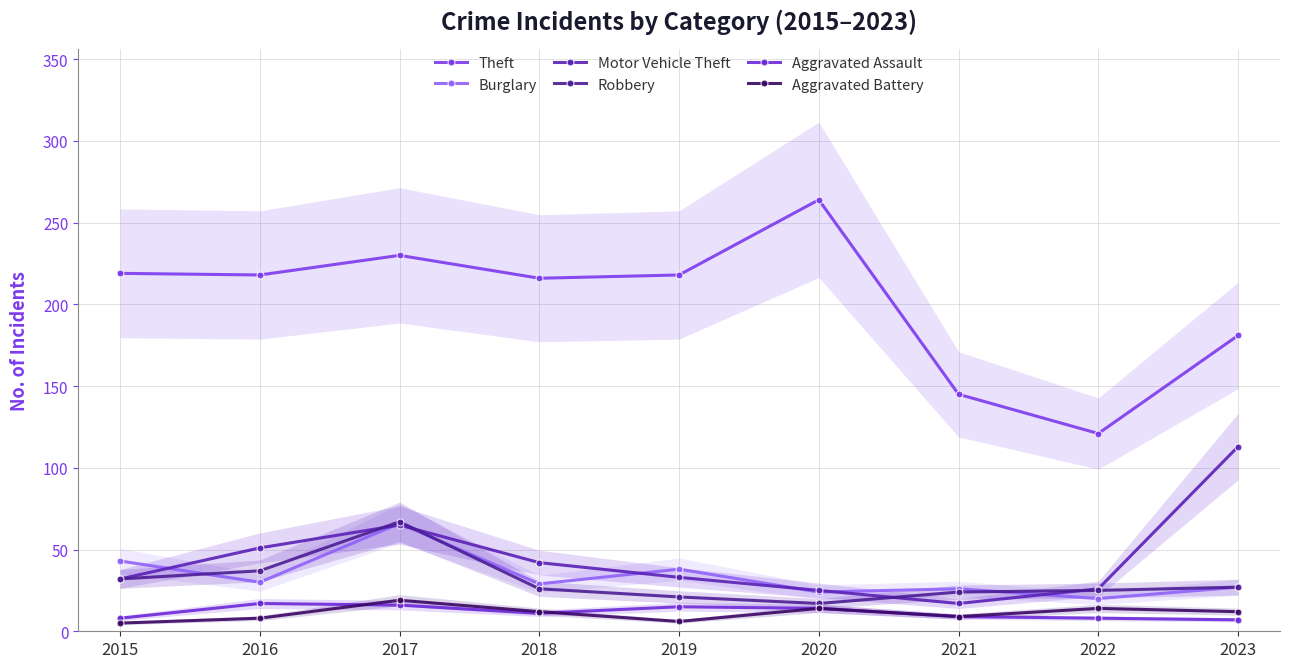

Between which two adjacent categories do Aggravated Assault and Aggravated Battery first intersect?

2016 and 2017